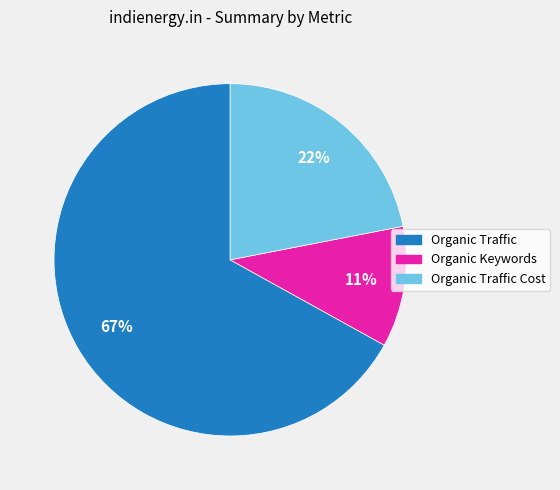

To the nearest percent, what is the average slice percentage?

33%